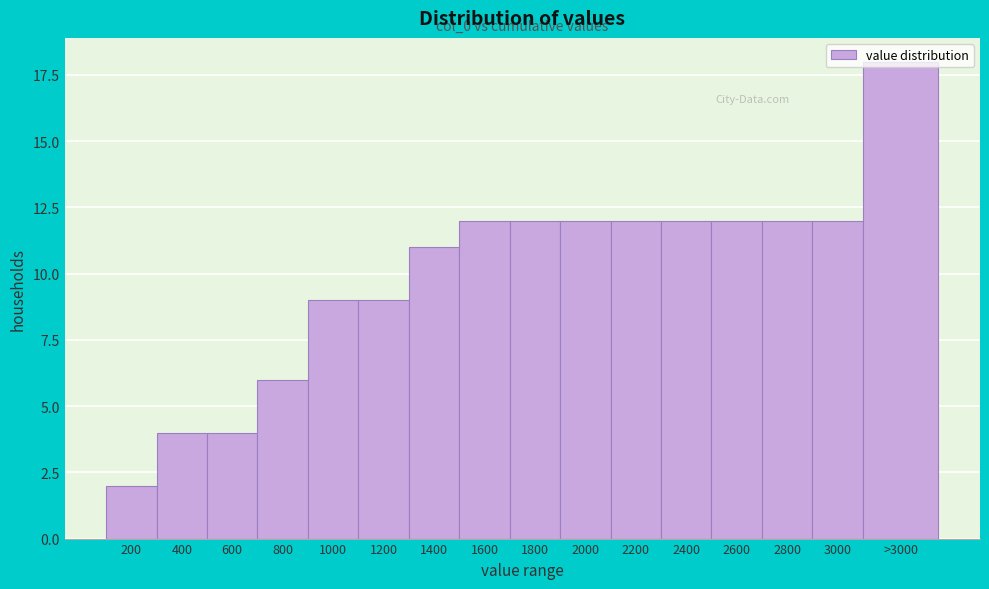

Approximately how many times larger is the value at 1400 compared to 2000?

0.9